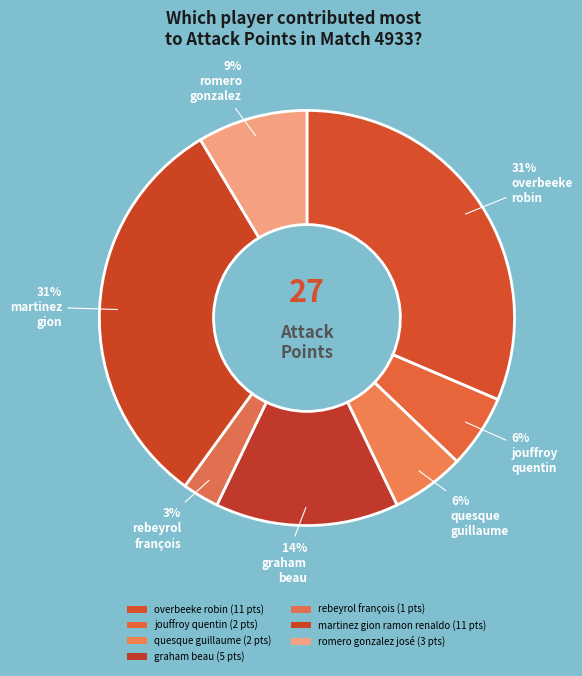

What percentage do romero gonzalez josé and jouffroy quentin together represent?

14.3%